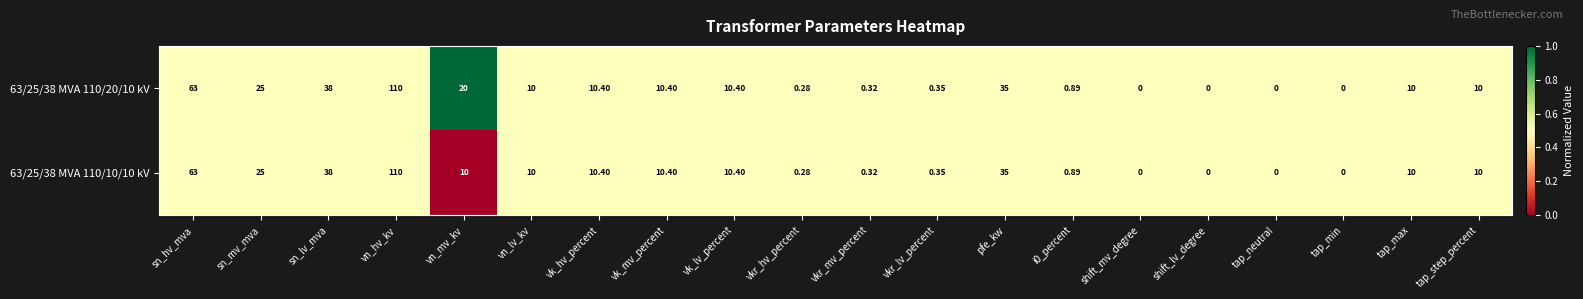

Which label corresponds to the largest value in the chart?

vn_hv_kv